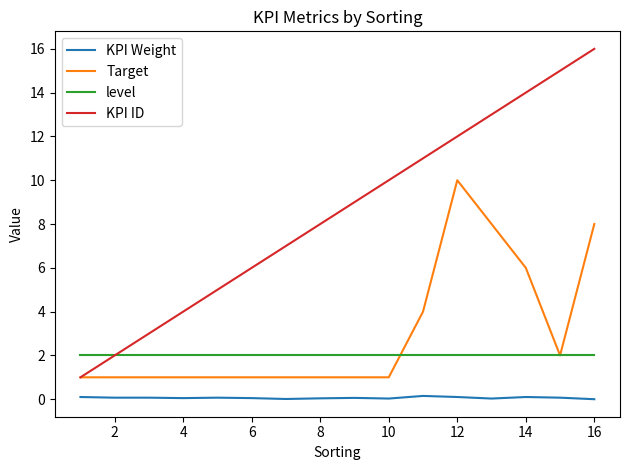

Which series has the largest total across all categories?

KPI ID